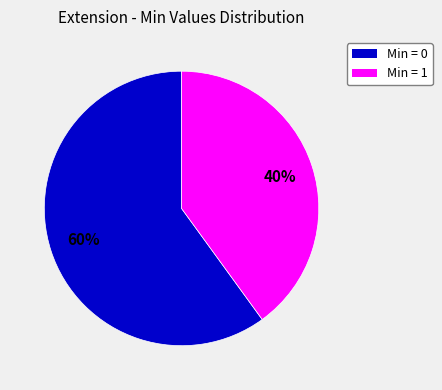

To the nearest percent, what is the difference between the largest and smallest slice percentages?

20%